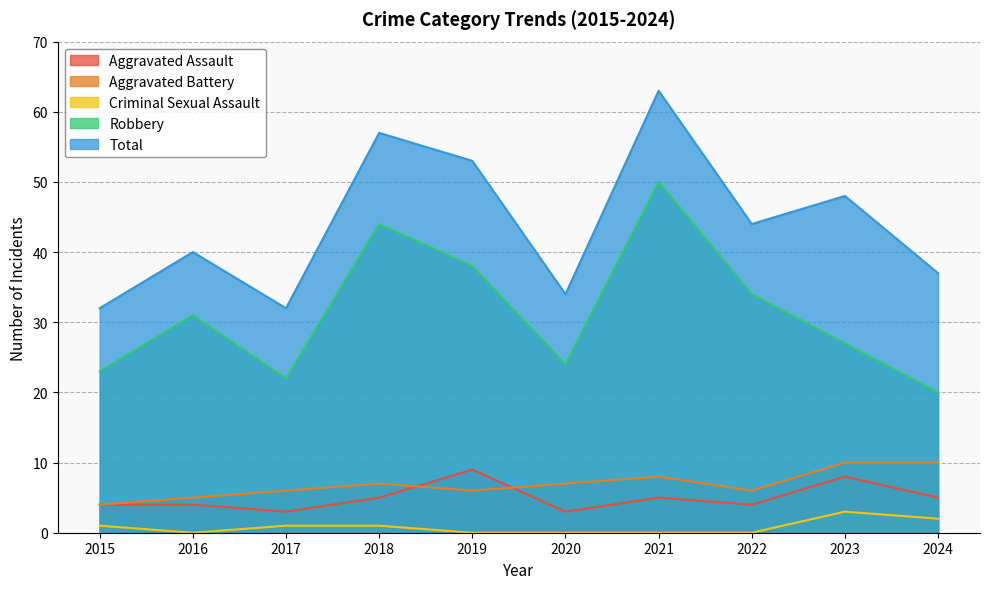

Reading left to right, transcribe all the data shown in this chart.

Aggravated Assault: 4	4	3	5	9	3	5	4	8	5
Aggravated Battery: 4	5	6	7	6	7	8	6	10	10
Criminal Sexual Assault: 1	0	1	1	0	0	0	0	3	2
Robbery: 23	31	22	44	38	24	50	34	27	20
Total: 32	40	32	57	53	34	63	44	48	37